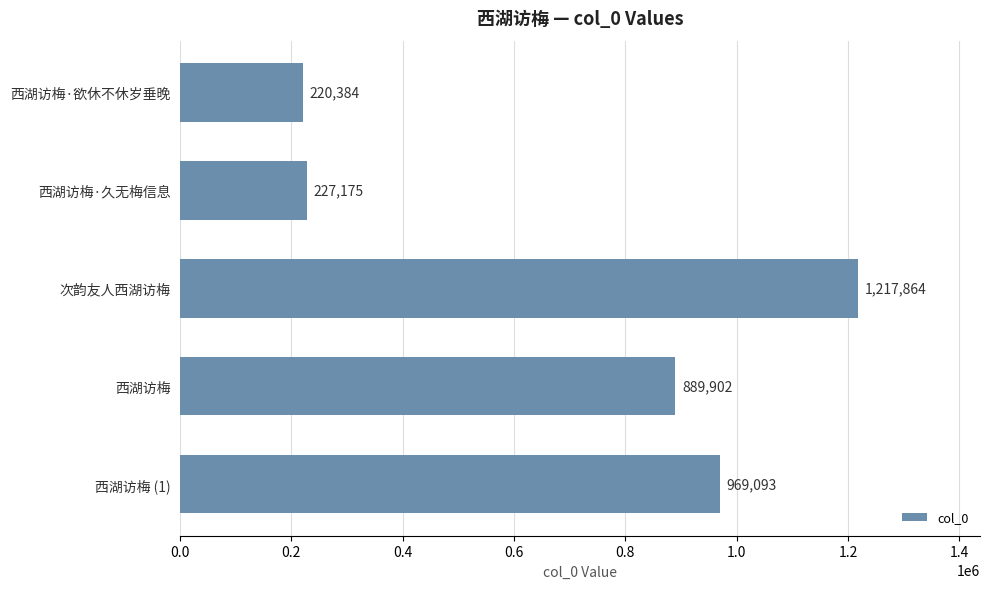

Where is the data nearest to the value 719124?

西湖访梅